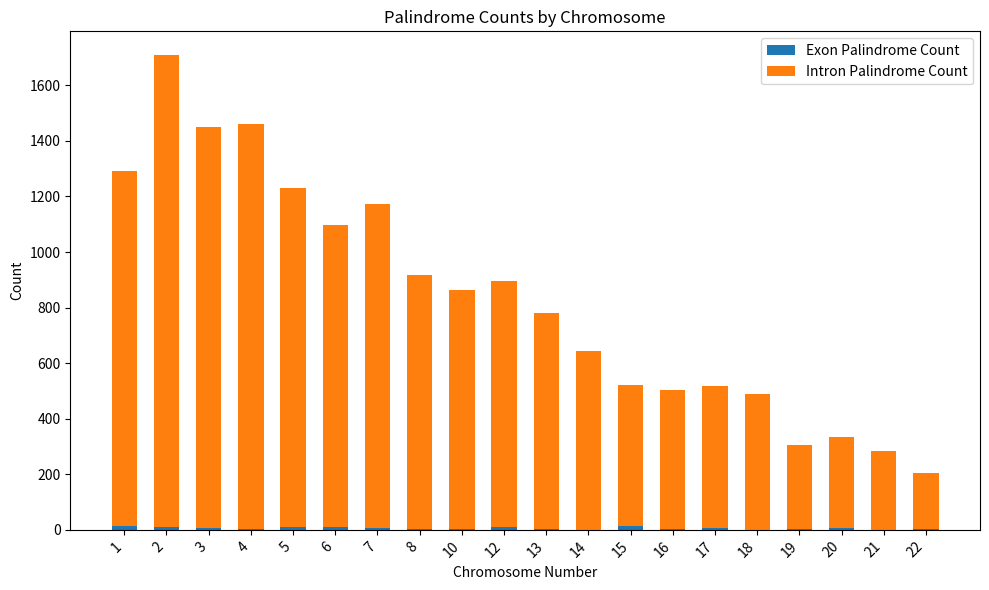

What is the average value of the Exon Palindrome Count series?

6